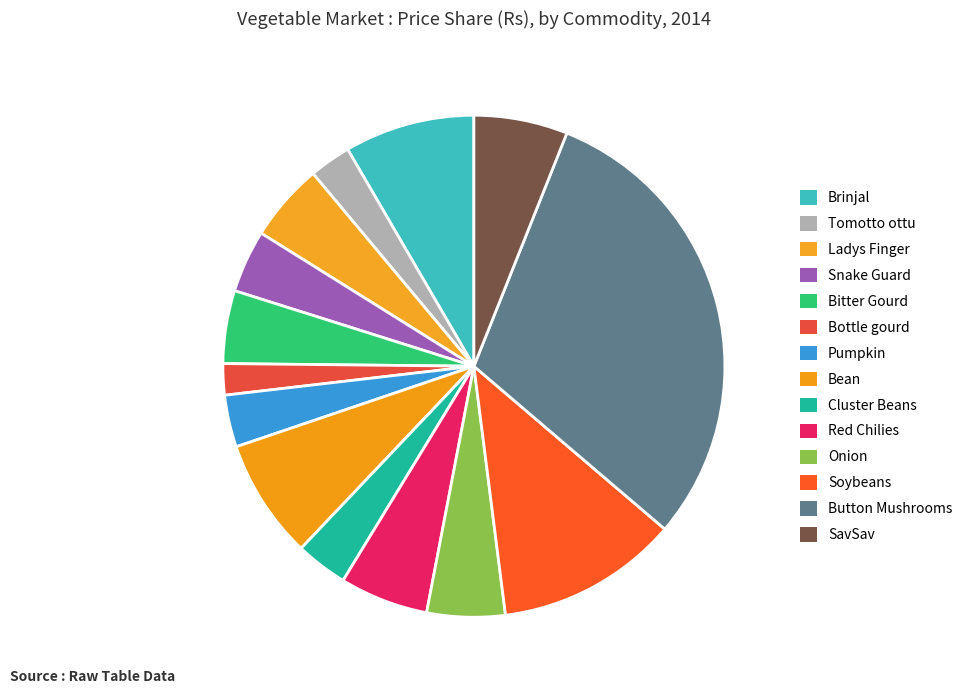

What is the total percentage of Onion and SavSav?

11.1%